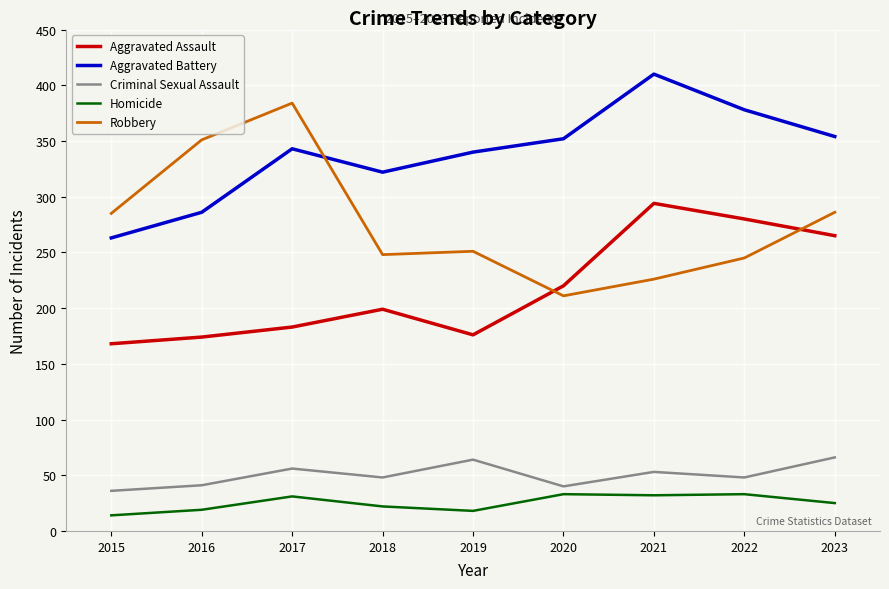

What is the total value across all series at 2016?

871